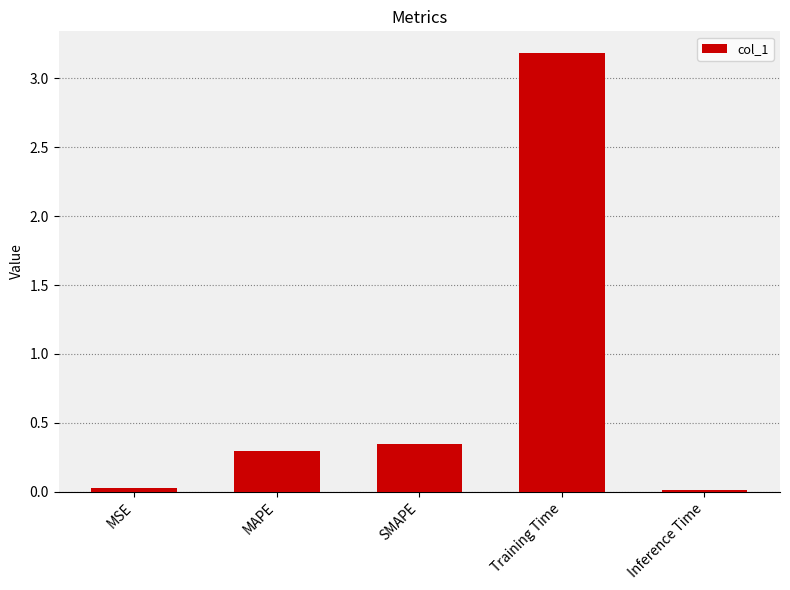

What is the change in value from MSE to SMAPE?

+0.3